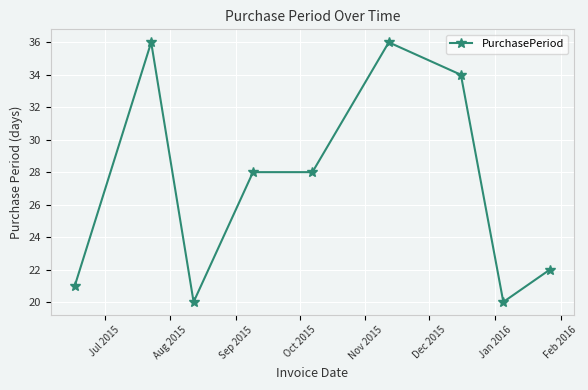

True or false: the data has more than 1 interior local peaks.

True